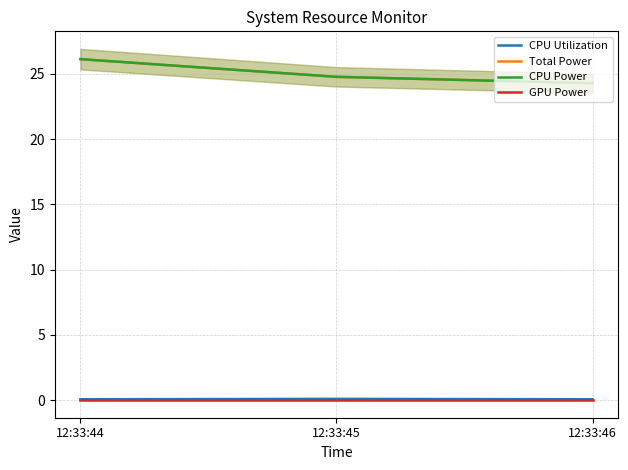

Which has a higher value, 12:33:44 or 12:33:45?

12:33:45